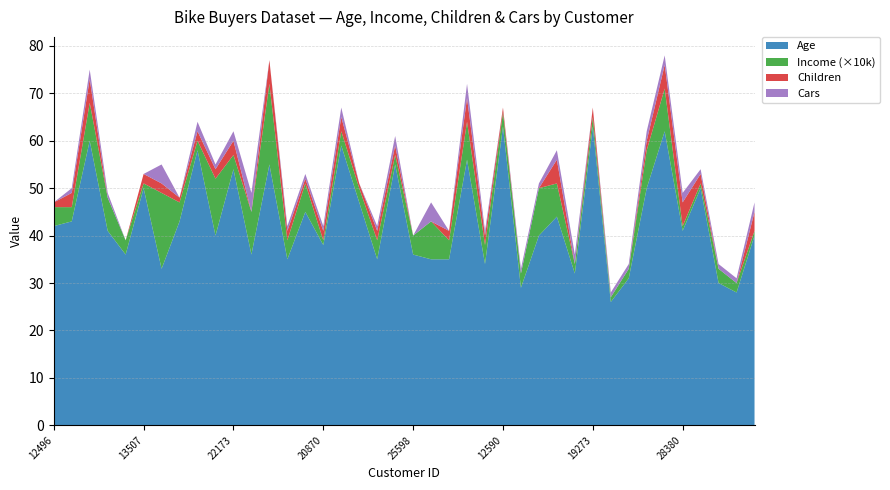

Reading left to right, what are all the values shown in this chart?

Age: 42	43	60	41	36	50	33	43	58	40	54	36	55	35	45	38	59	47	35	55	36	35	35	56	34	63	29	40	44	32	63	26	31	50	62	41	50	30	28	40
Income: 40000	30000	80000	70000	30000	10000	160000	40000	20000	120000	30000	90000	170000	40000	60000	10000	30000	30000	40000	20000	40000	80000	40000	80000	40000	30000	30000	100000	70000	20000	20000	10000	20000	80000	90000	10000	10000	30000	20000	10000
Children: 1	3	5	0	0	2	2	1	2	2	3	0	5	2	1	2	3	1	2	2	0	0	2	5	2	1	0	0	5	0	2	0	0	2	5	5	2	0	0	4
Cars: 0	1	2	1	0	0	4	0	2	1	2	4	0	1	1	1	2	0	1	2	0	4	0	3	1	0	1	1	2	2	0	1	1	2	2	2	1	1	1	2